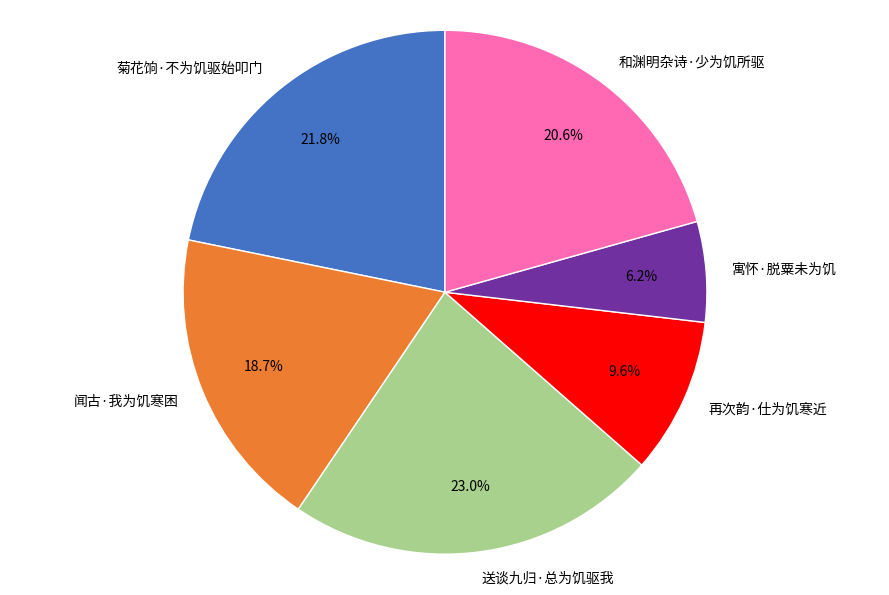

Which slice is the largest?

送谈九归·总为饥驱我